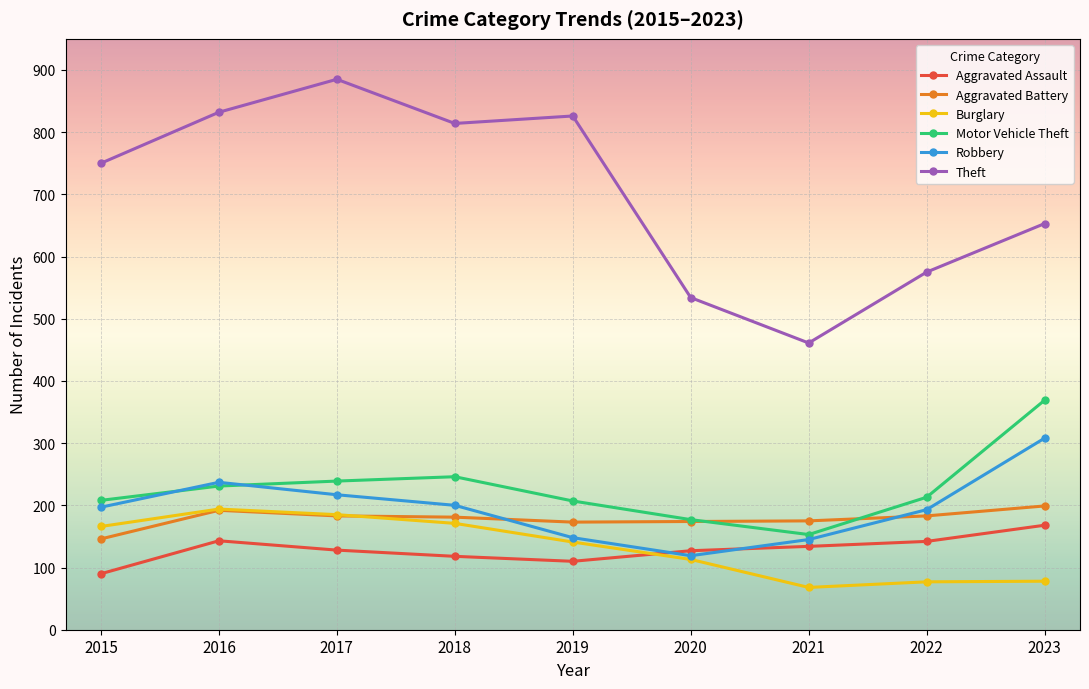

What is the total value across all series at 2019?

1605